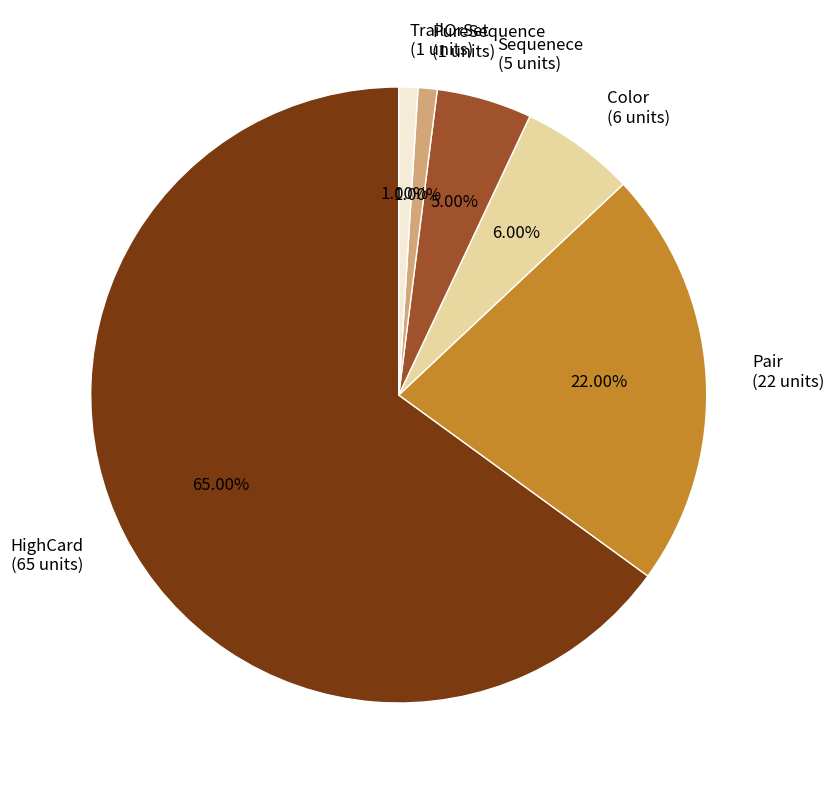

Which has a higher value, Pair or TrailOrSet?

Pair